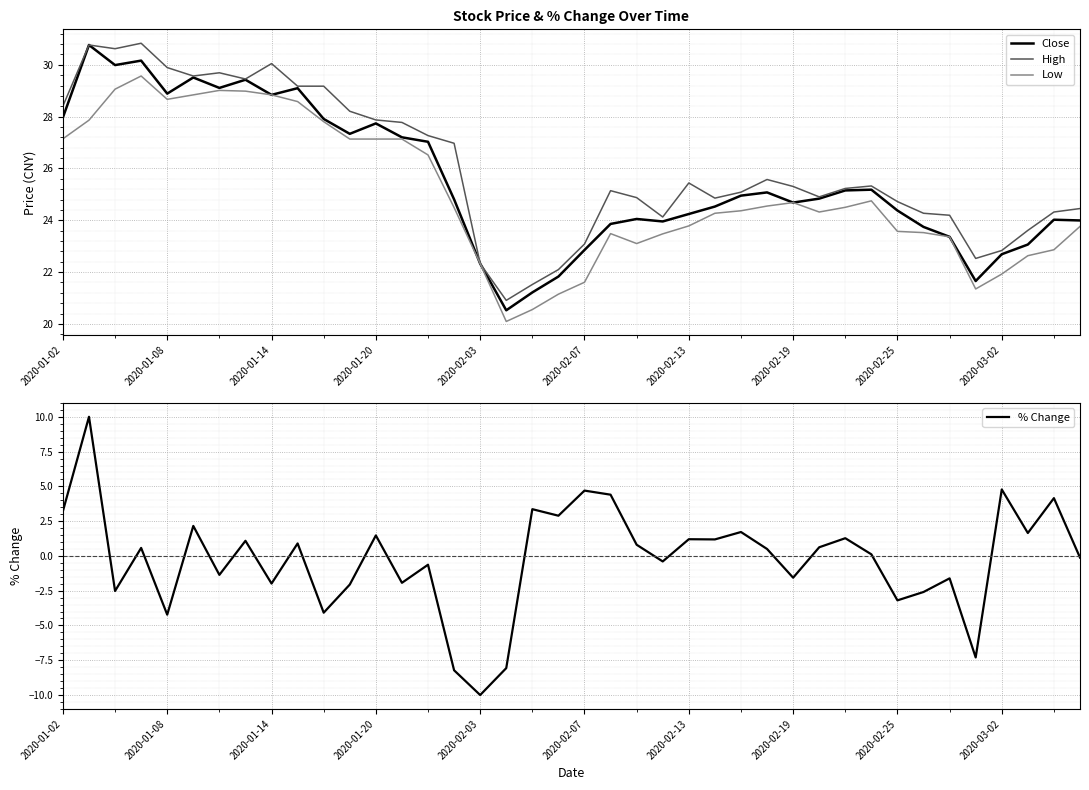

Between 2020-01-02 and 38, which is larger?

2020-01-02